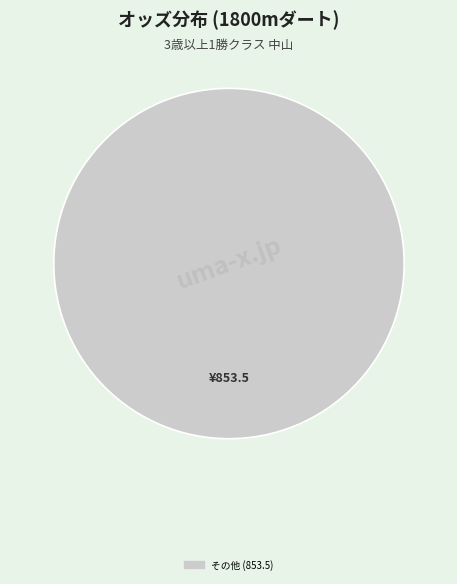

Is there a majority slice in this chart?

Yes